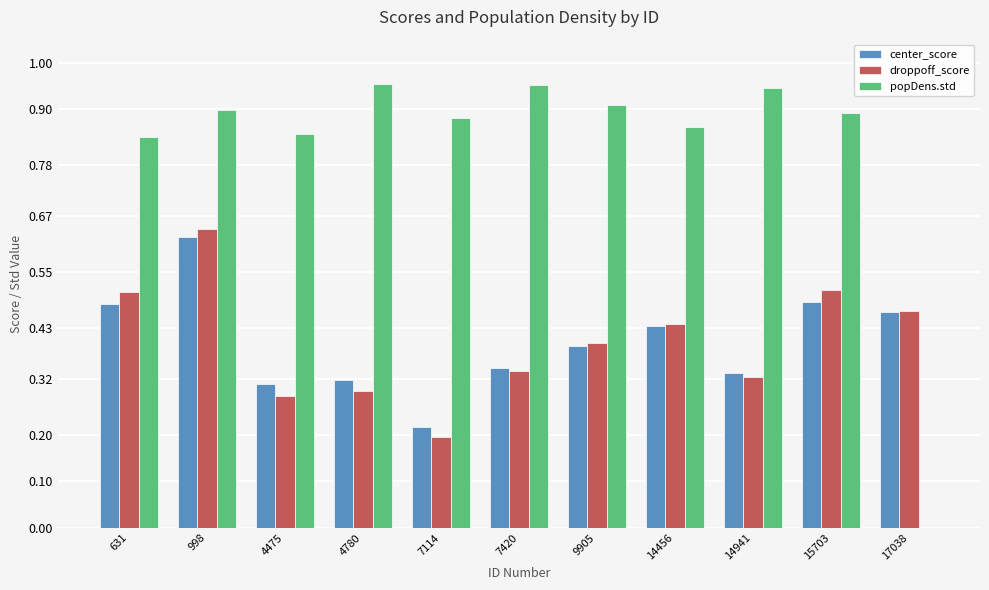

What is the sum of the popDens.std values at 9905 and 7420?

1.9